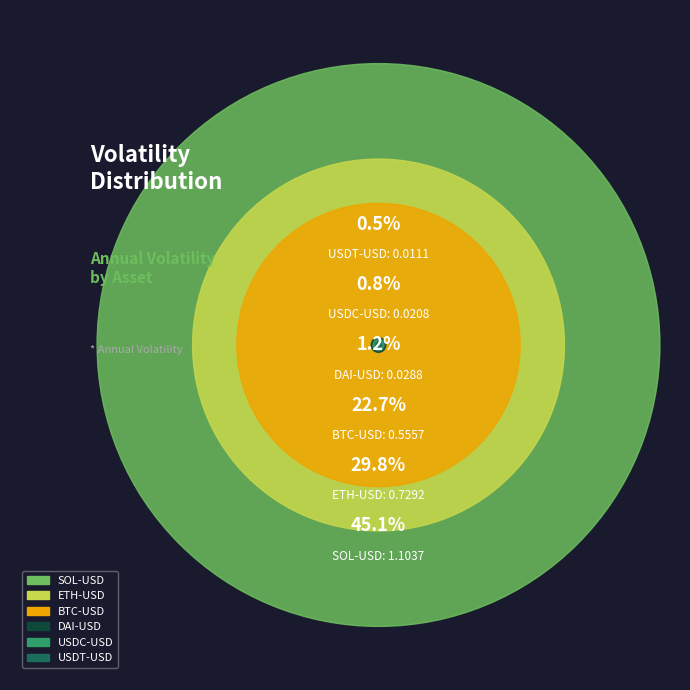

Combined, do BTC-USD and SOL-USD account for over 50%?

Yes